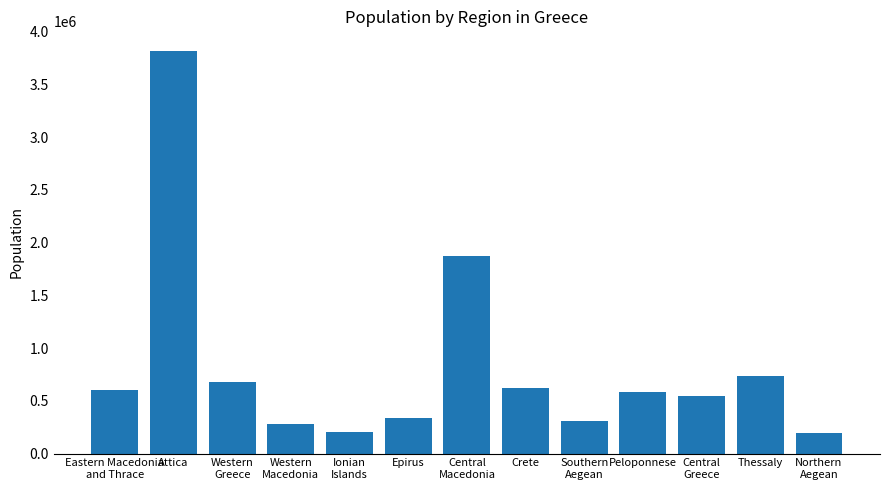

True or false: the data shows 946826 at Attica.

False